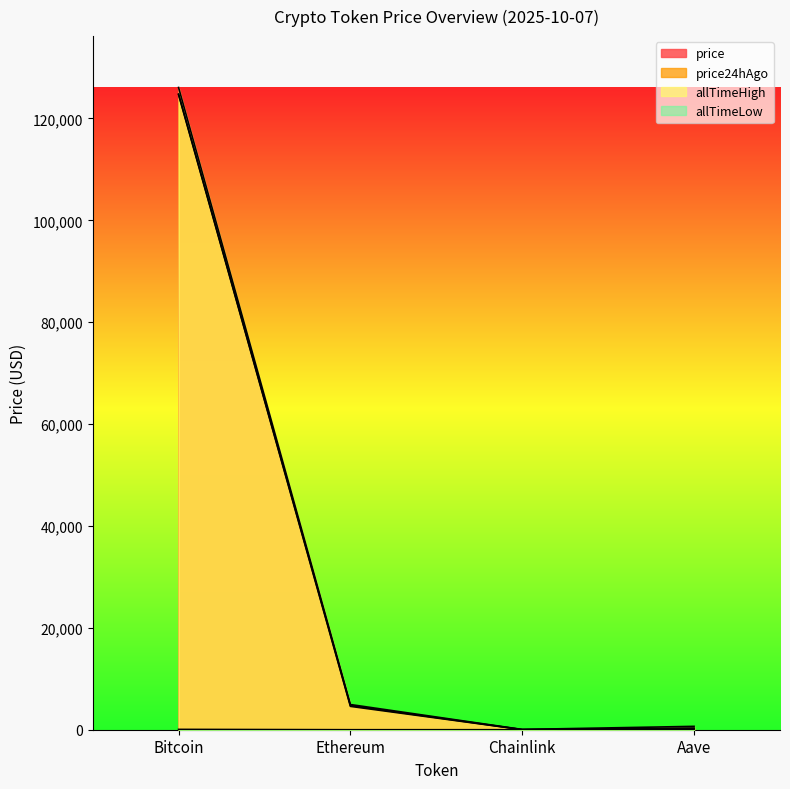

Reading right to left, transcribe all the data shown in this chart.

price: Aave=291.7	Chainlink=23.0	Ethereum=4749.6	Bitcoin=124797.0
price24hAgo: Aave=293.8	Chainlink=22.4	Ethereum=4585.7	Bitcoin=124667.0
allTimeHigh: Aave=661.7	Chainlink=52.7	Ethereum=4946.1	Bitcoin=126080.0
allTimeLow: Aave=26.0	Chainlink=0.1	Ethereum=0.4	Bitcoin=67.8